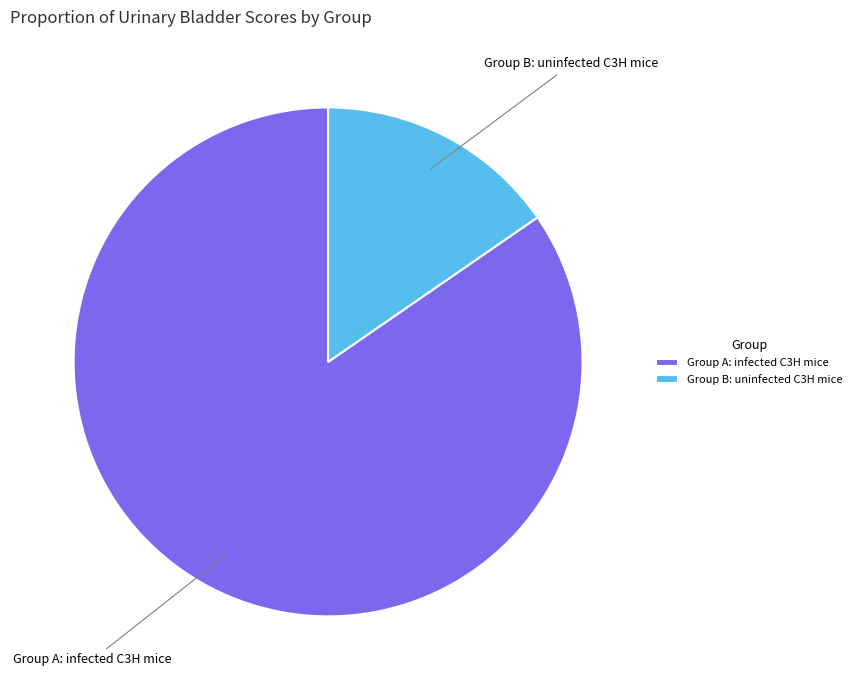

Rank the categories by value from highest to lowest.

Group A: infected C3H mice, Group B: uninfected C3H mice